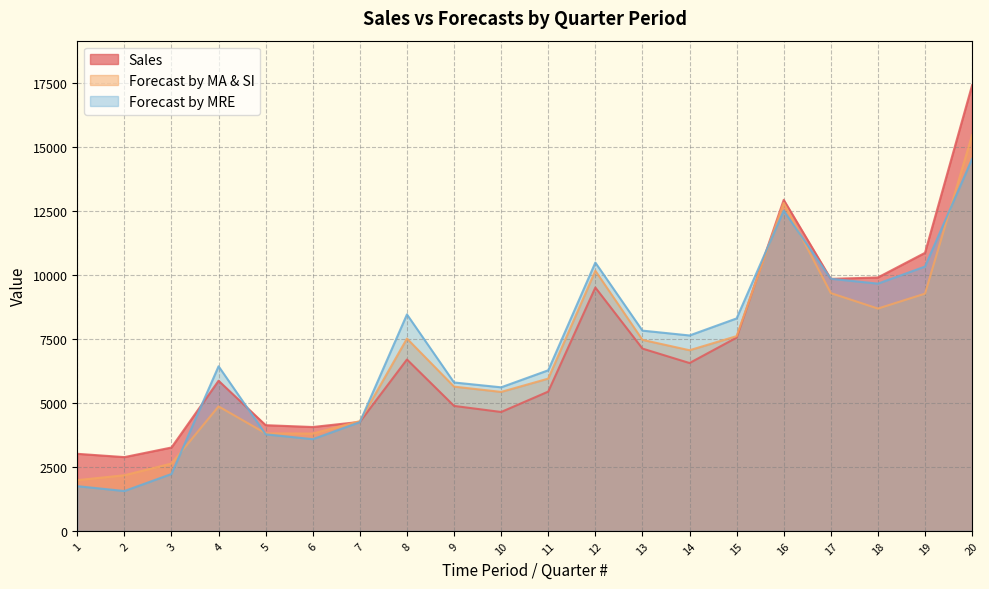

How many lines are shown in the chart?

3